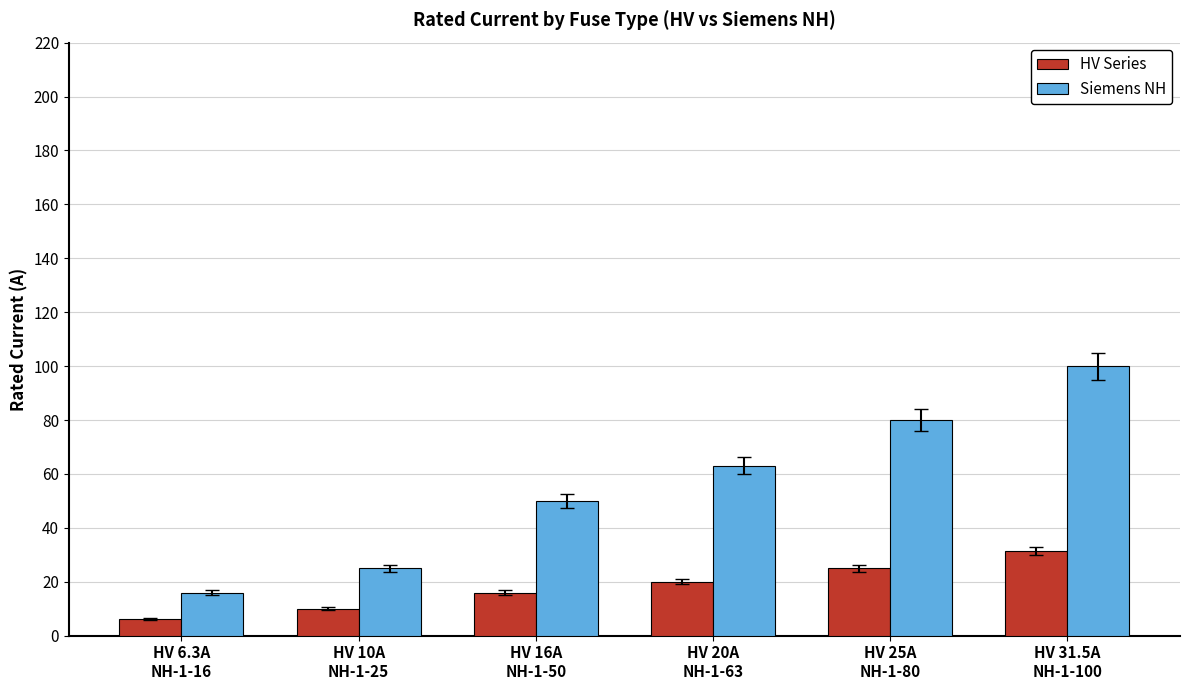

What is the sum of the Siemens NH values at HV 16A
NH-1-50 and HV 6.3A
NH-1-16?

66.0